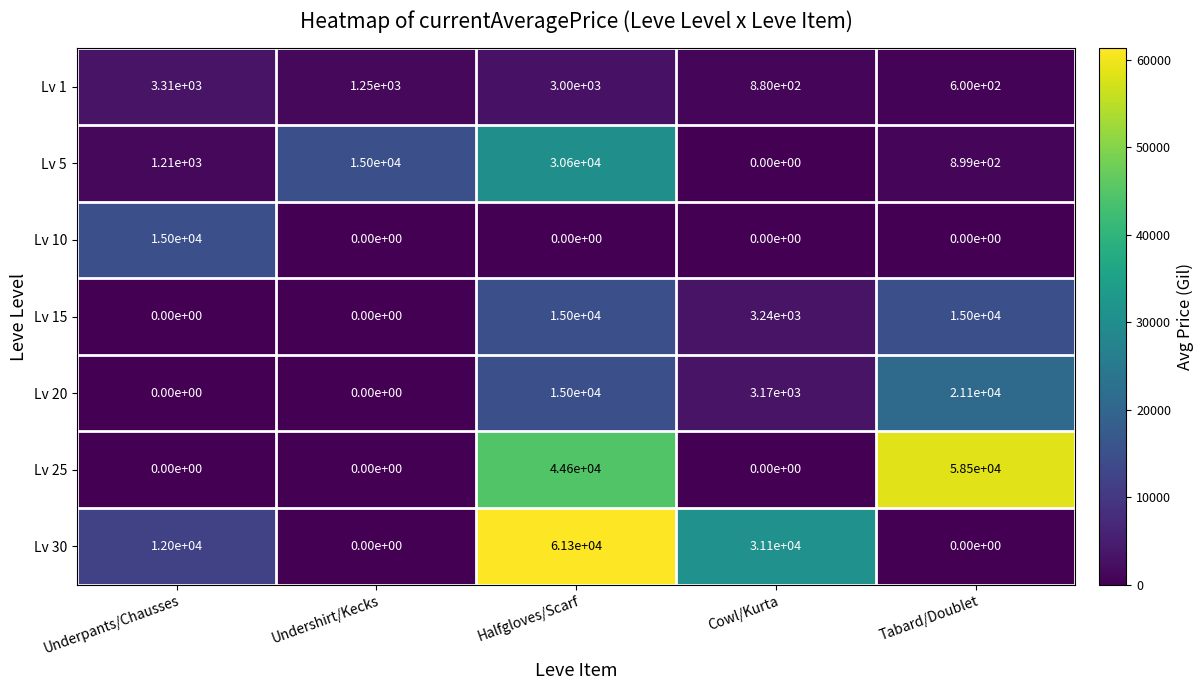

True or false: Lv 15 has a value of 15000 at Halfgloves/Scarf.

True